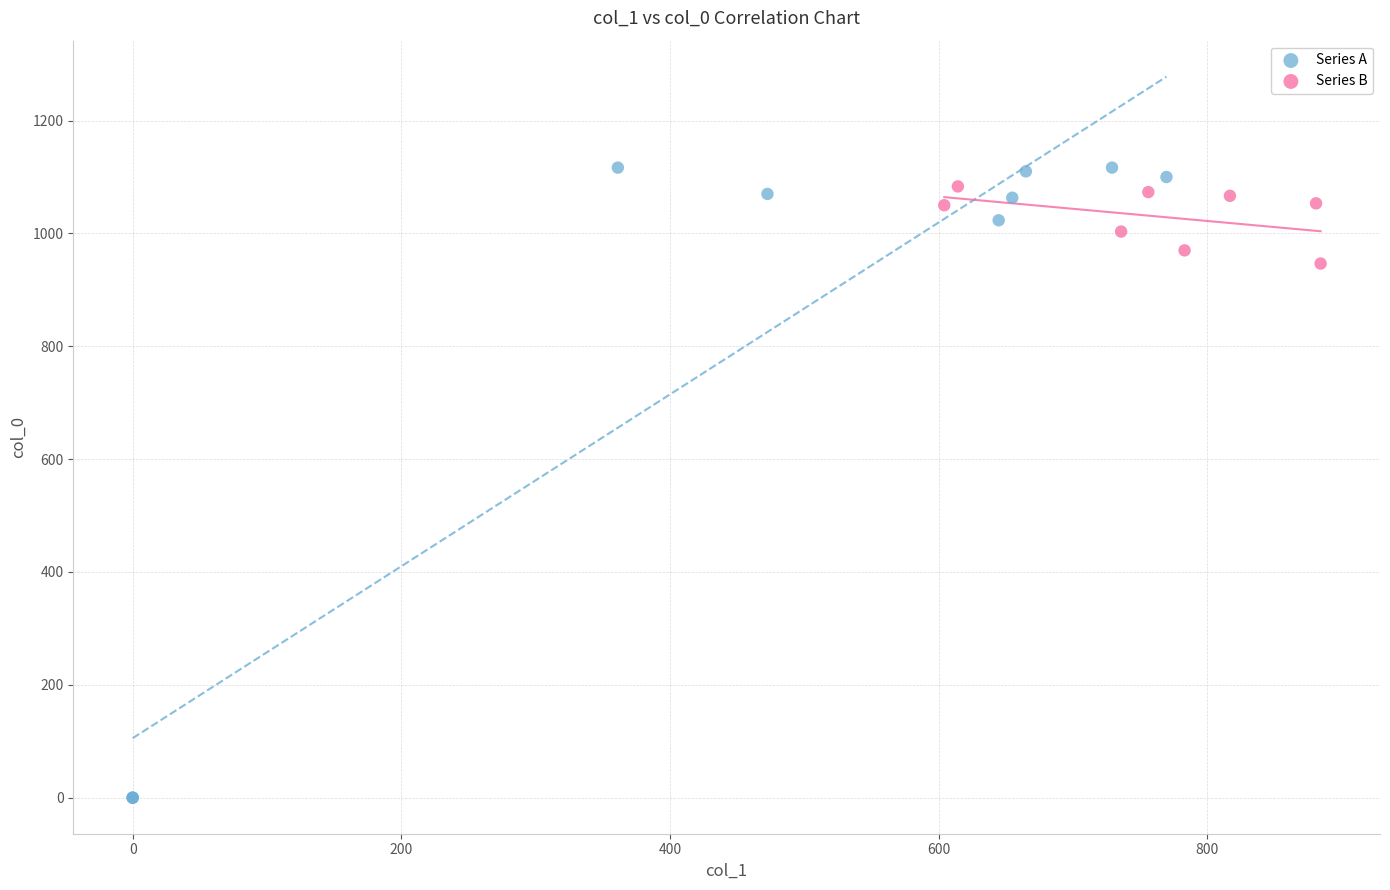

Which series has the widest spread of Y values?

Series A